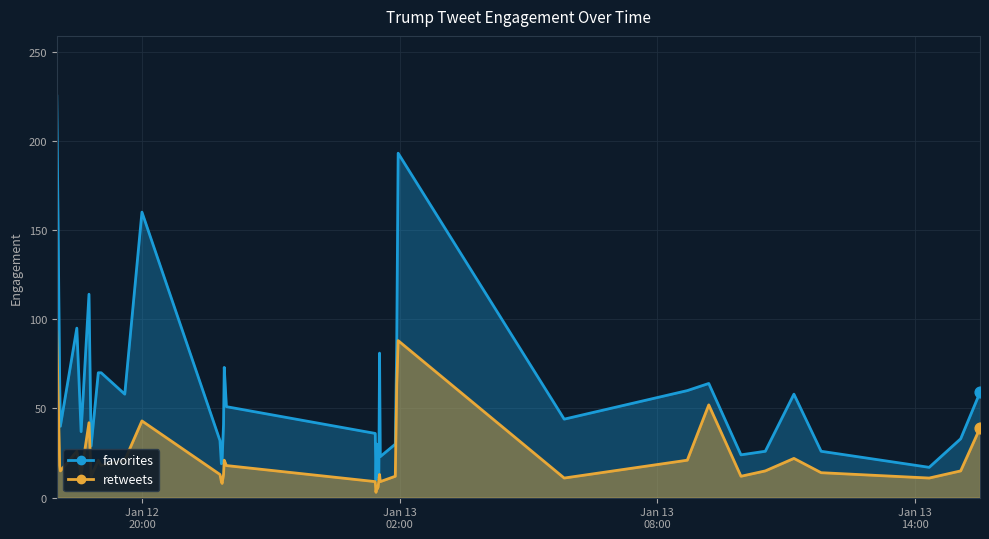

Which series has the largest total across all categories?

favorites